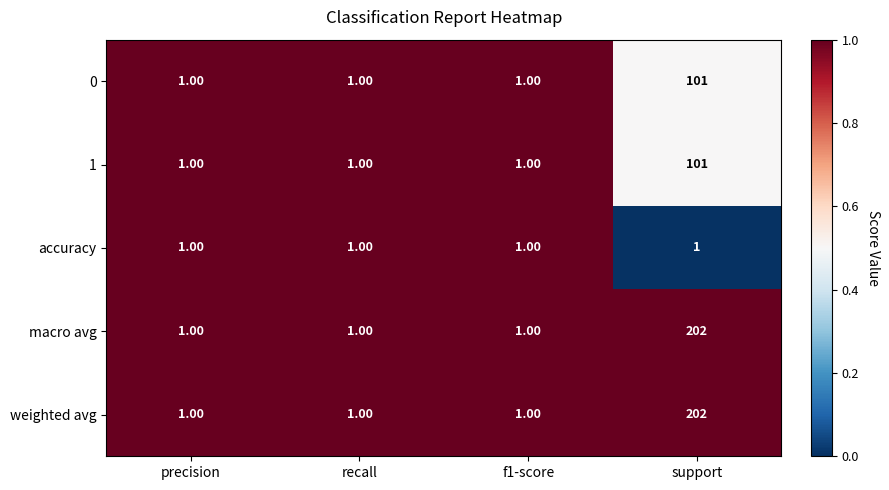

What is the difference between the macro avg values at support and precision?

201